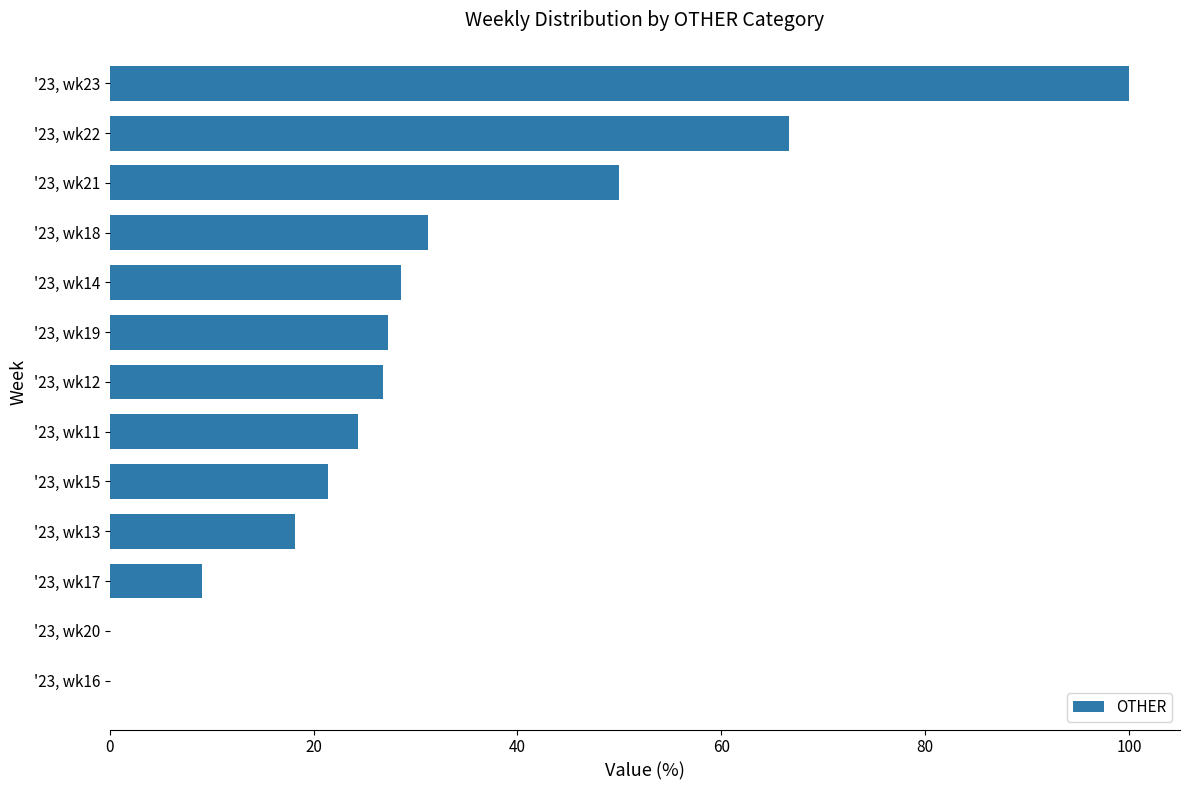

Which has a higher value, '23, wk11 or '23, wk14?

'23, wk14